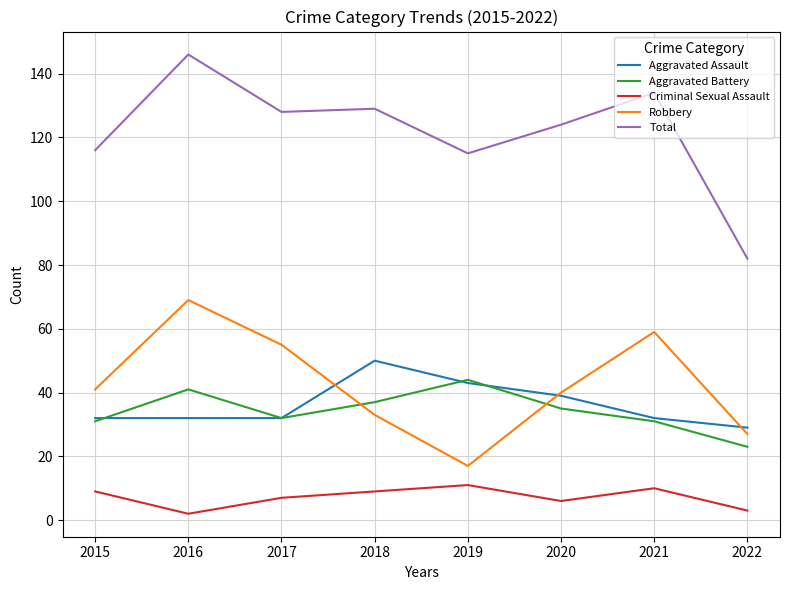

True or false: Criminal Sexual Assault and Total cross at least once.

False